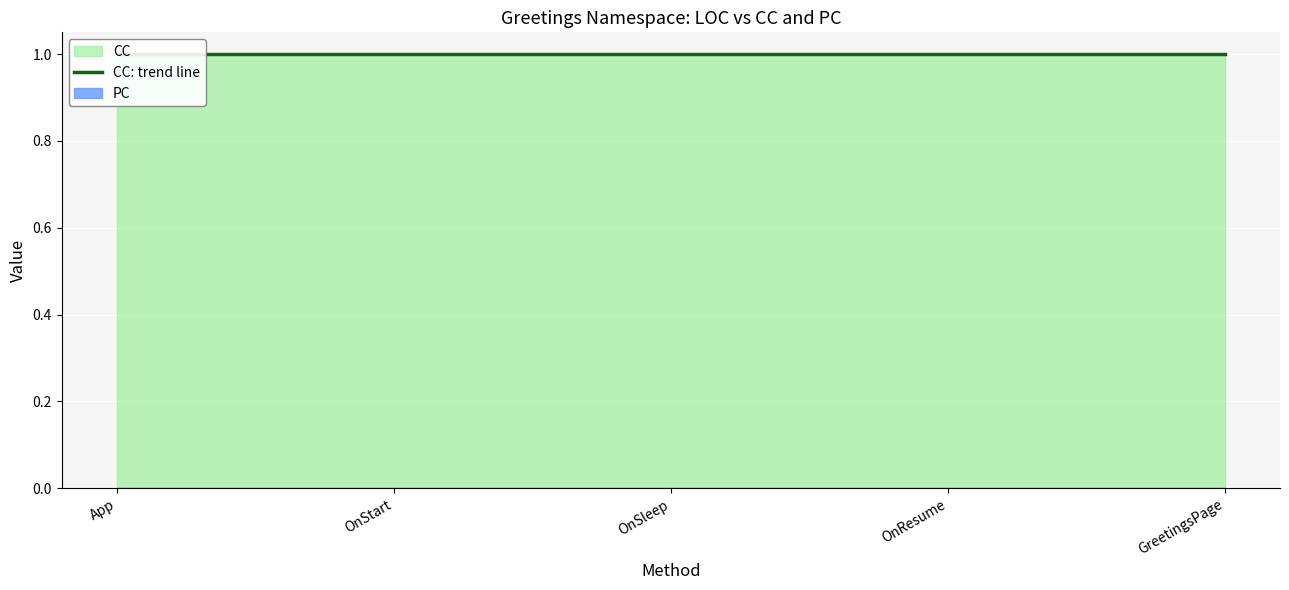

Rank the series by their maximum value, from lowest to highest.

PC, CC